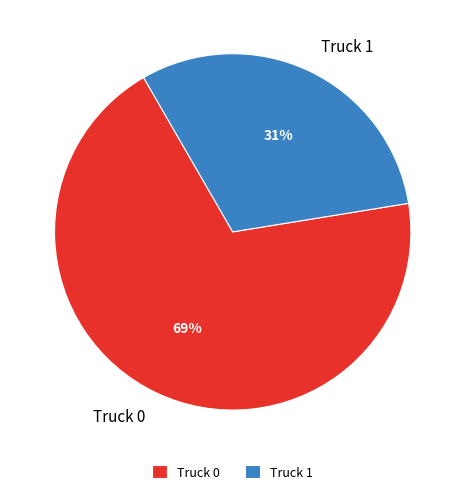

Do Truck 1 and Truck 0 together represent more than half of the pie?

Yes